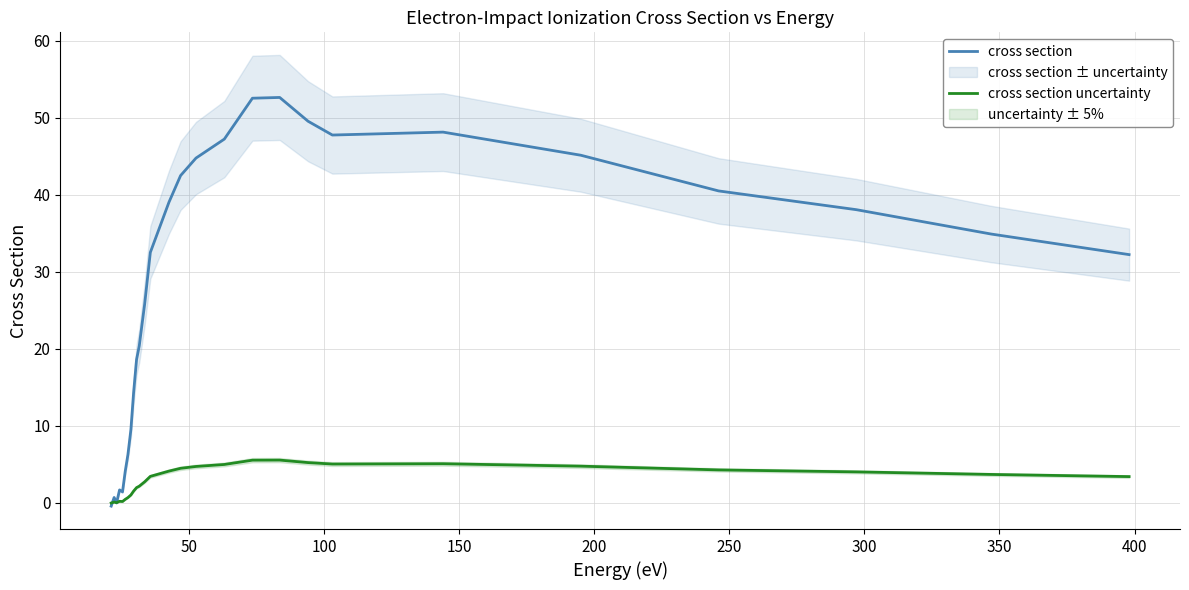

What is the smallest value displayed?

-0.4